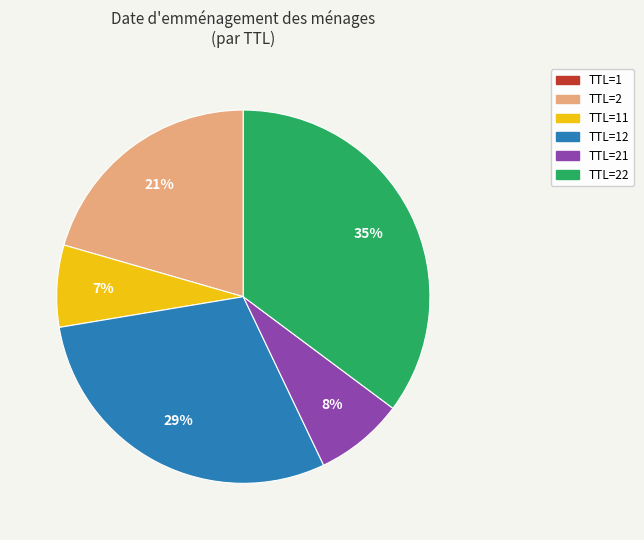

To the nearest percent, what is the average slice percentage?

17%